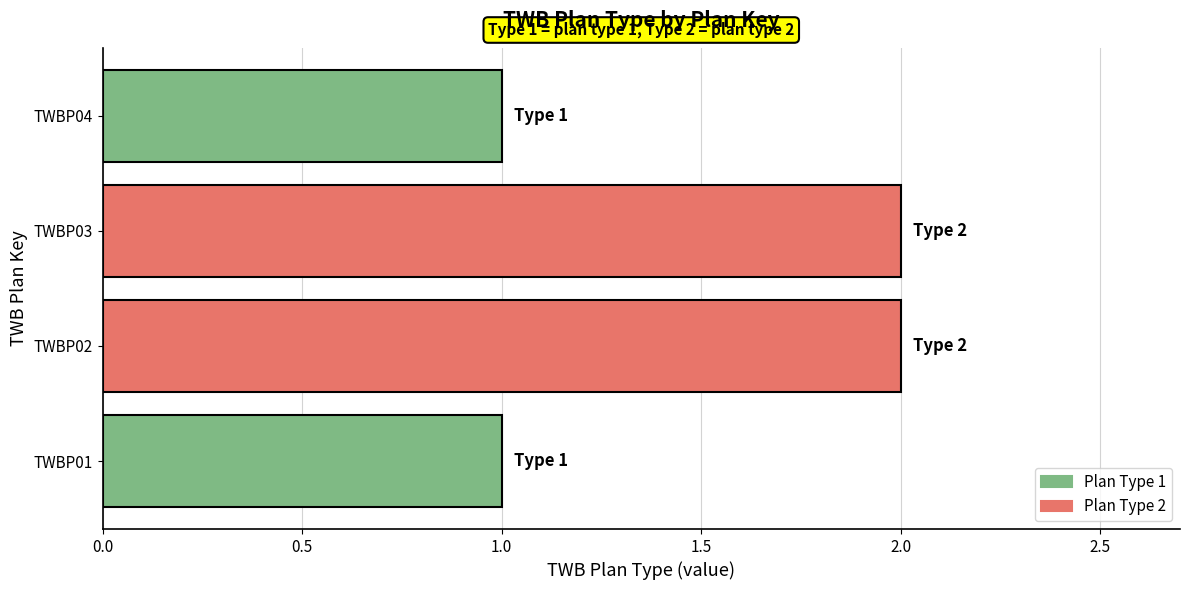

Approximately how many times larger is the value at TWBP02 compared to TWBP01?

2.0